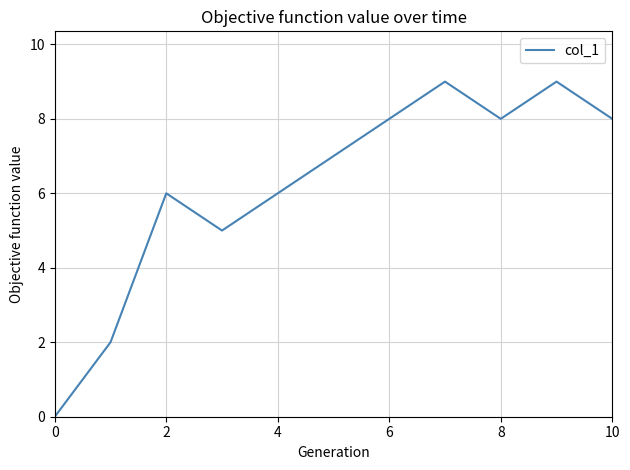

What is the difference between the maximum and minimum values?

9